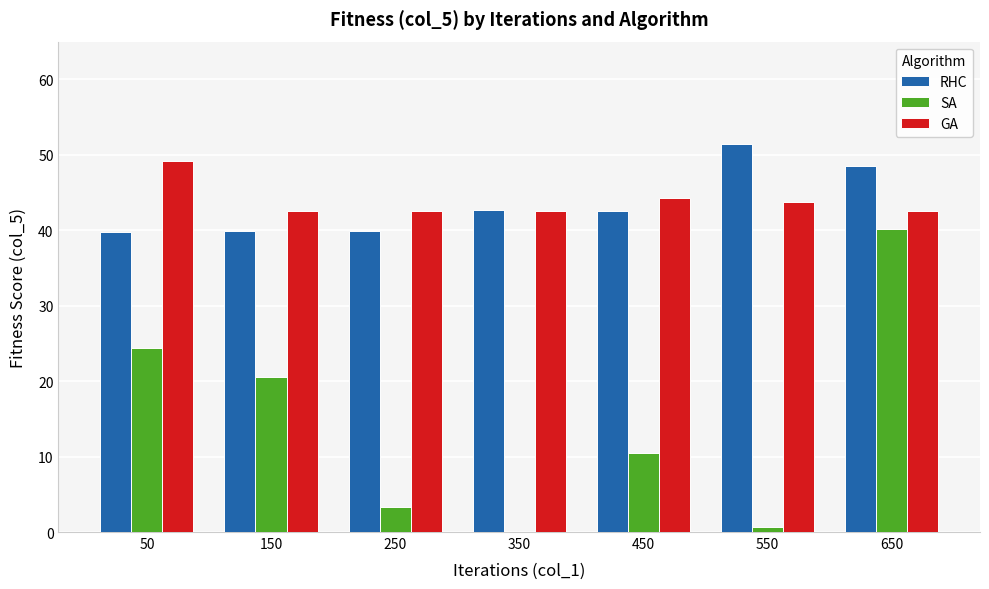

What is the total value across all series at 650?

131.3